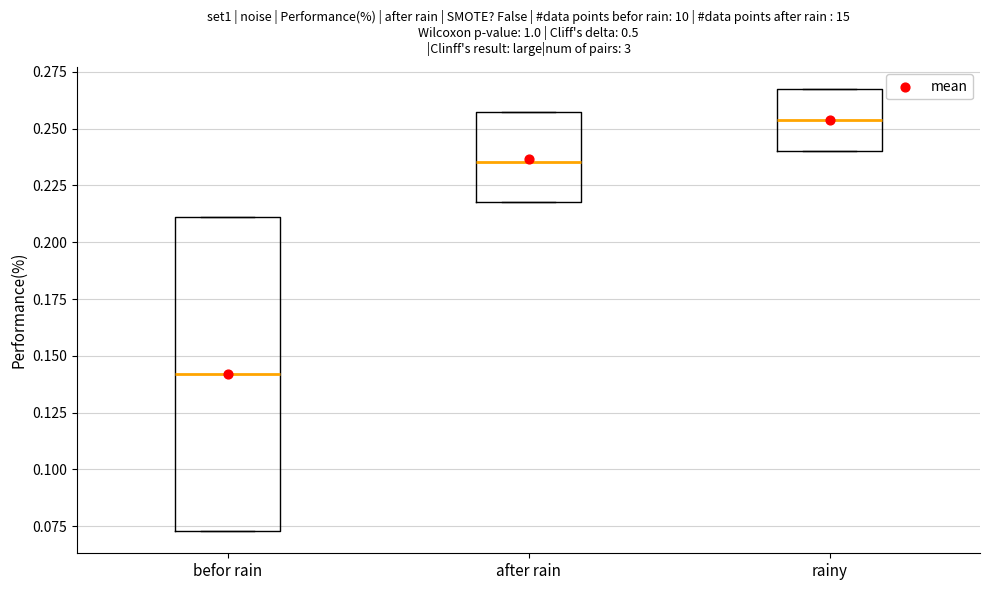

Comparing the boxes themselves (not the whiskers), which one is the tallest?

befor rain